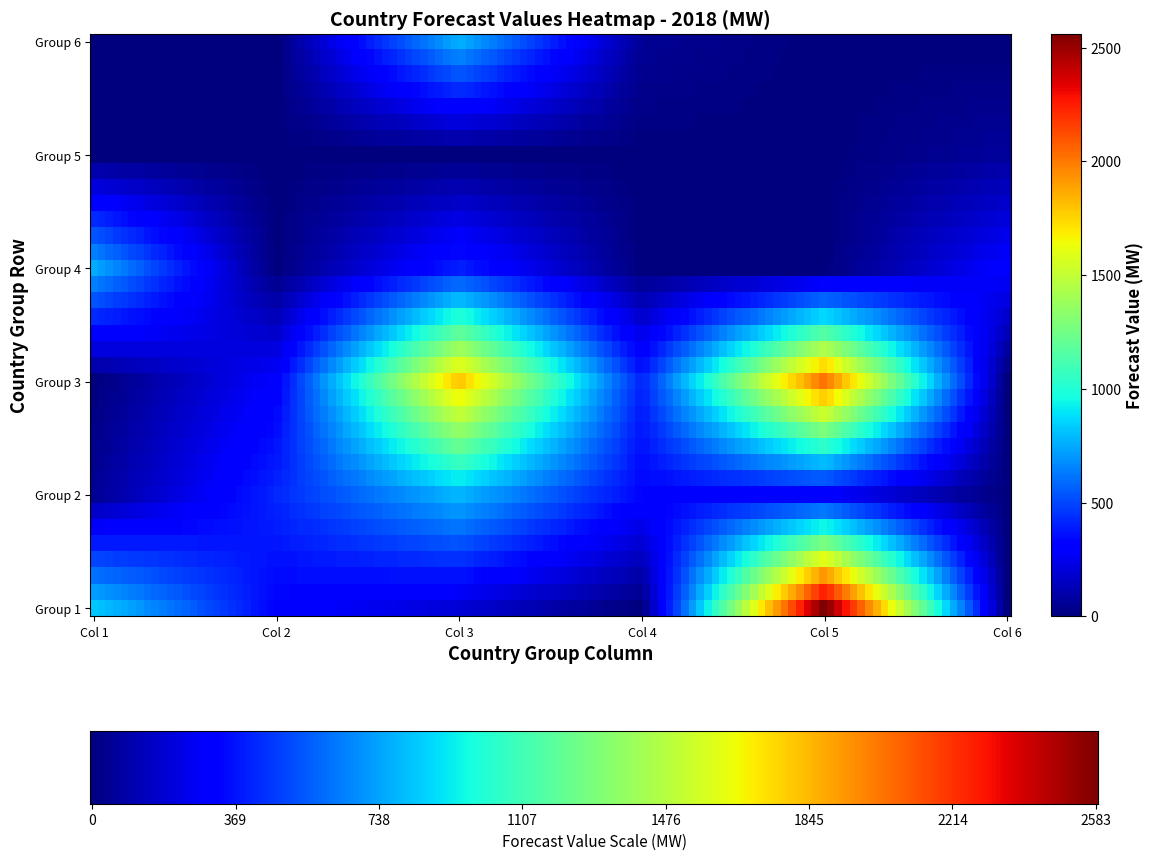

Reading left to right, list all the values displayed in this chart.

830.0	320.0	200.0	0.2	2583.0	0.0	53.0	417.8	785.3	325.6	305.0	0.0	0.0	300.0	1800.0	400.0	2028.4	0.0	750.9	0.0	399.2	0.0	0.0	313.4	0.0	0.0	0.0	0.0	0.0	70.0	0.0	0.0	763.5	50.7